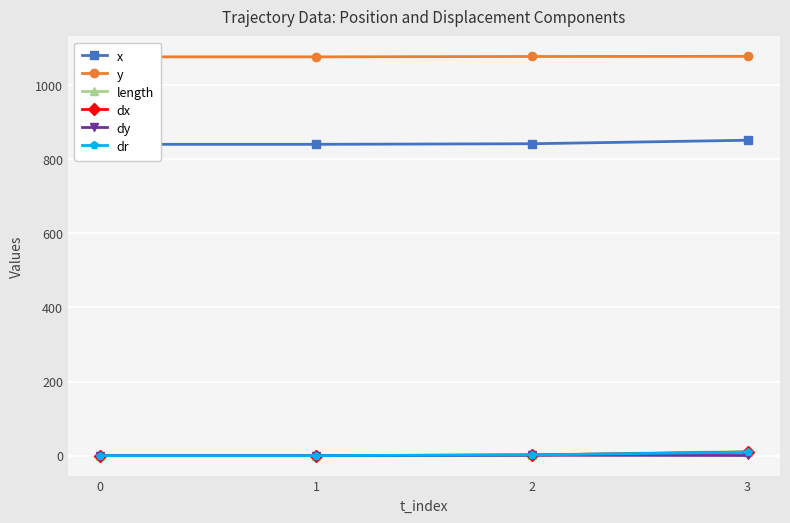

What is the minimum value for y?

1076.0